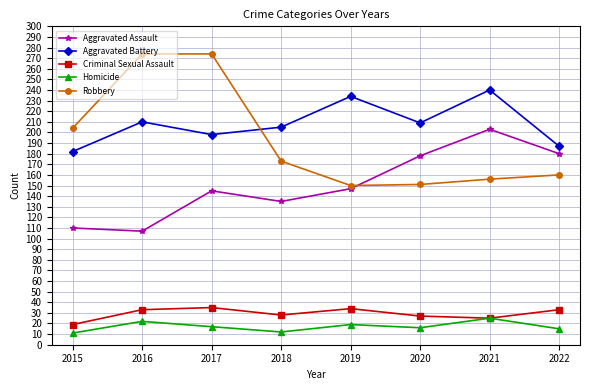

What is the maximum value for Aggravated Battery?

240